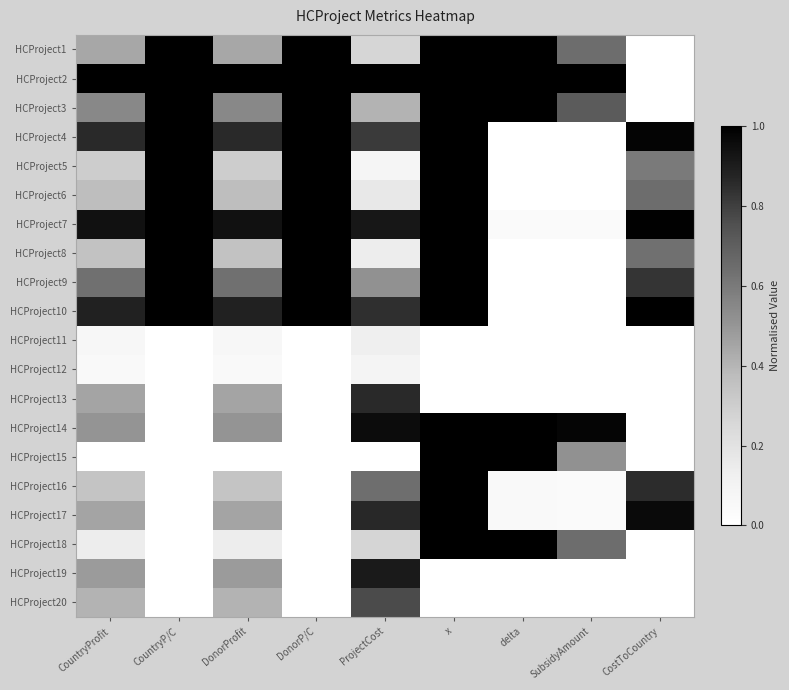

Rank the series at SubsidyAmount from lowest to highest value.

HCProject4, HCProject5, HCProject6, HCProject8, HCProject9, HCProject10, HCProject11, HCProject12, HCProject13, HCProject19, HCProject20, HCProject16, HCProject7, HCProject17, HCProject15, HCProject1, HCProject18, HCProject3, HCProject14, HCProject2